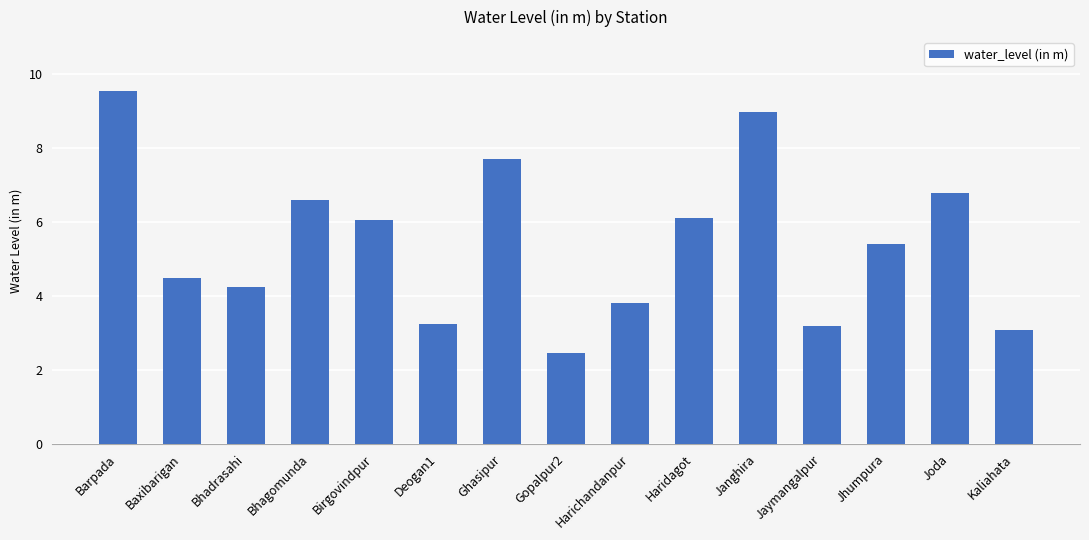

Is it true that the value at Baxibarigan is 4.5?

True